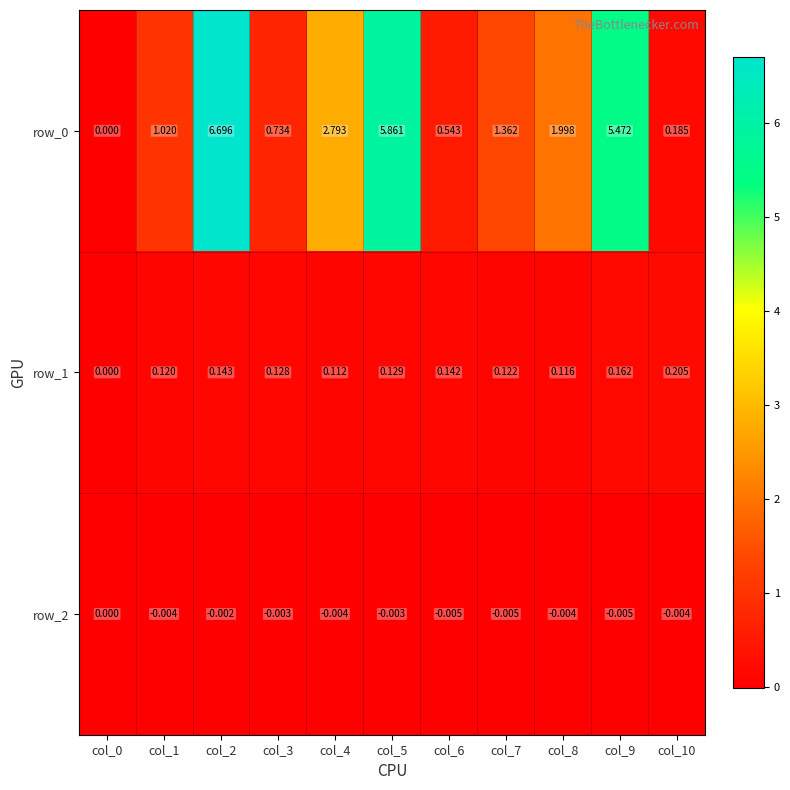

How many data points in row_2 are less than 0?

10